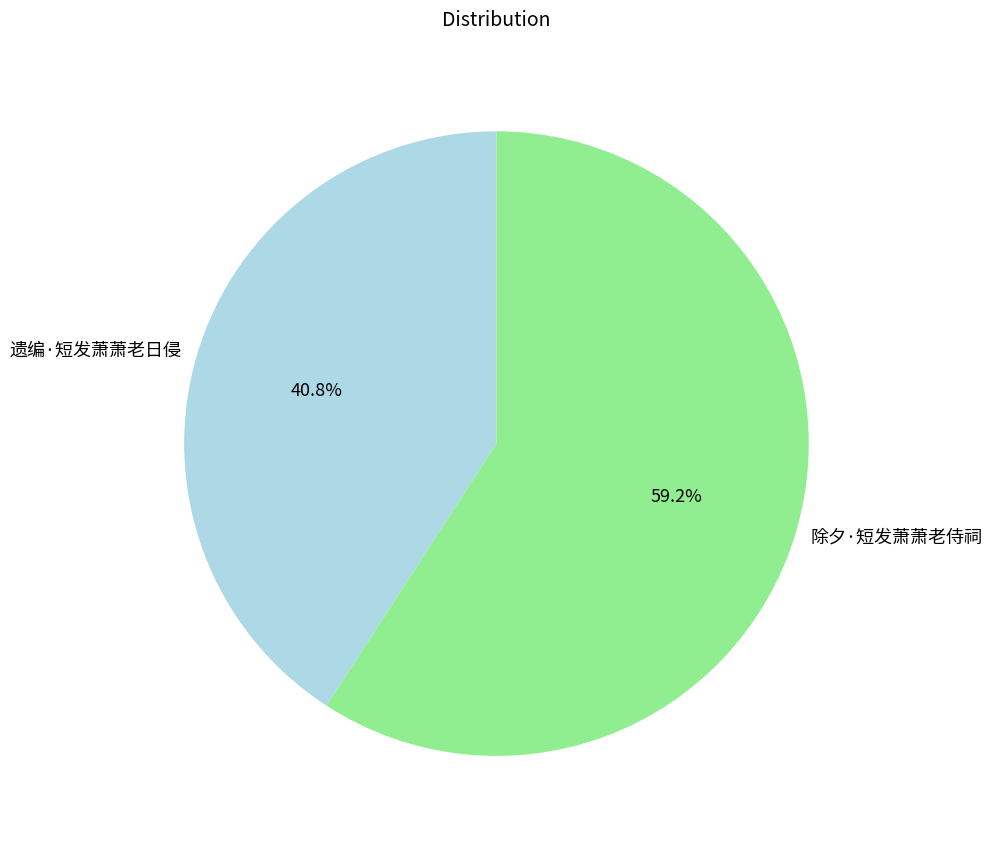

What is the total percentage of 除夕·短发萧萧老侍祠 and 遗编·短发萧萧老日侵?

100.0%